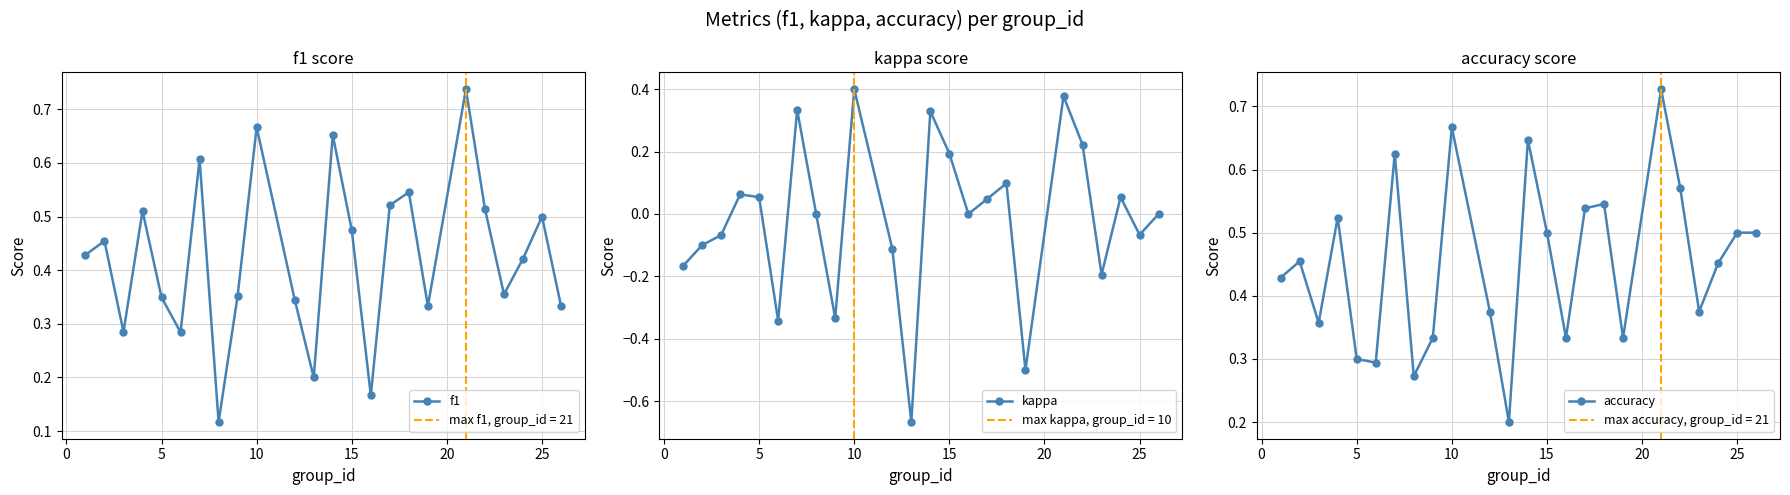

How many interior local peaks does the f1 series have?

8